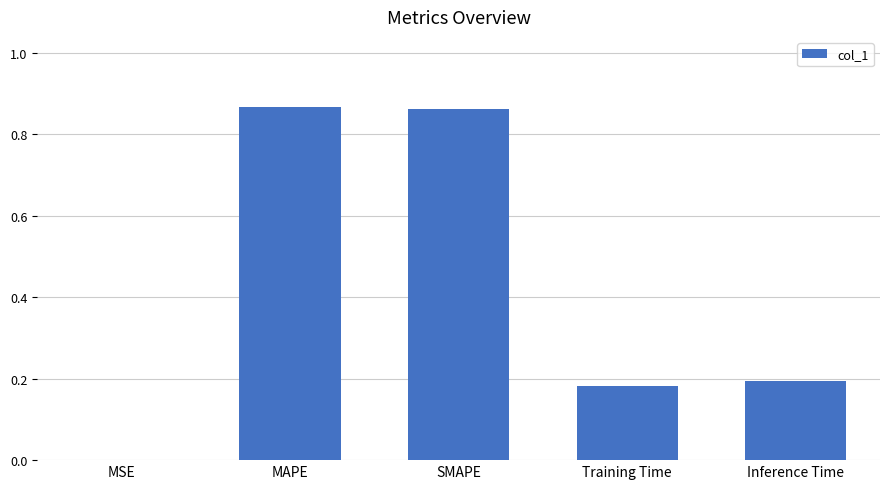

How many distinct data groups are displayed?

1